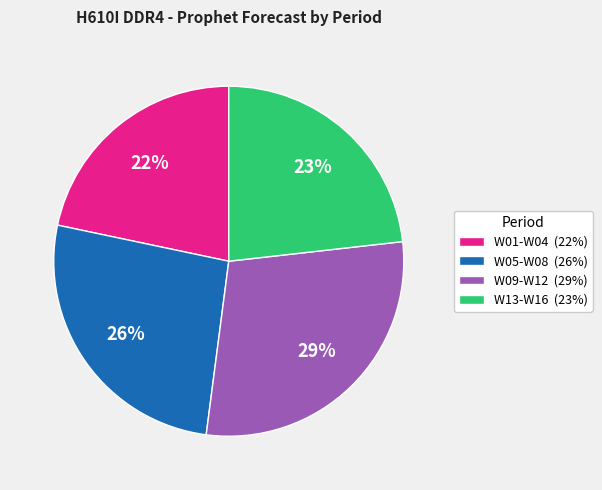

To the nearest percent, what portion does W05-W08 (26%) represent?

26%